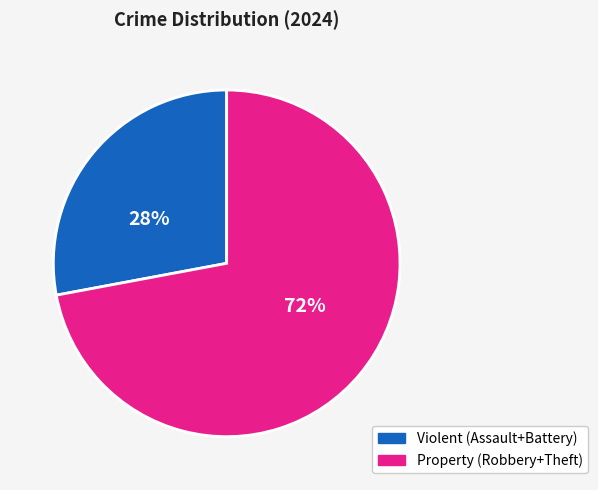

To the nearest percent, what is the difference between the largest and smallest slice percentages?

44%